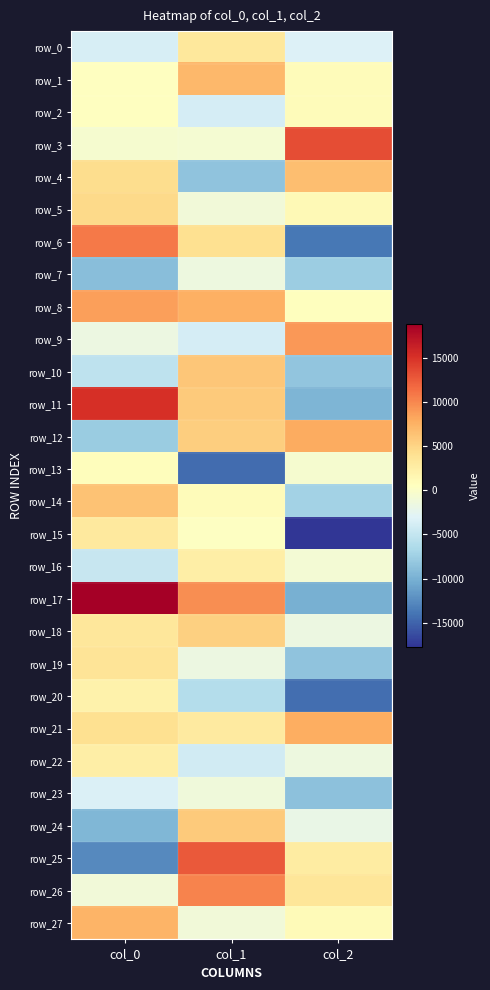

What is the spread (max minus min) of values at col_1?

27129.2